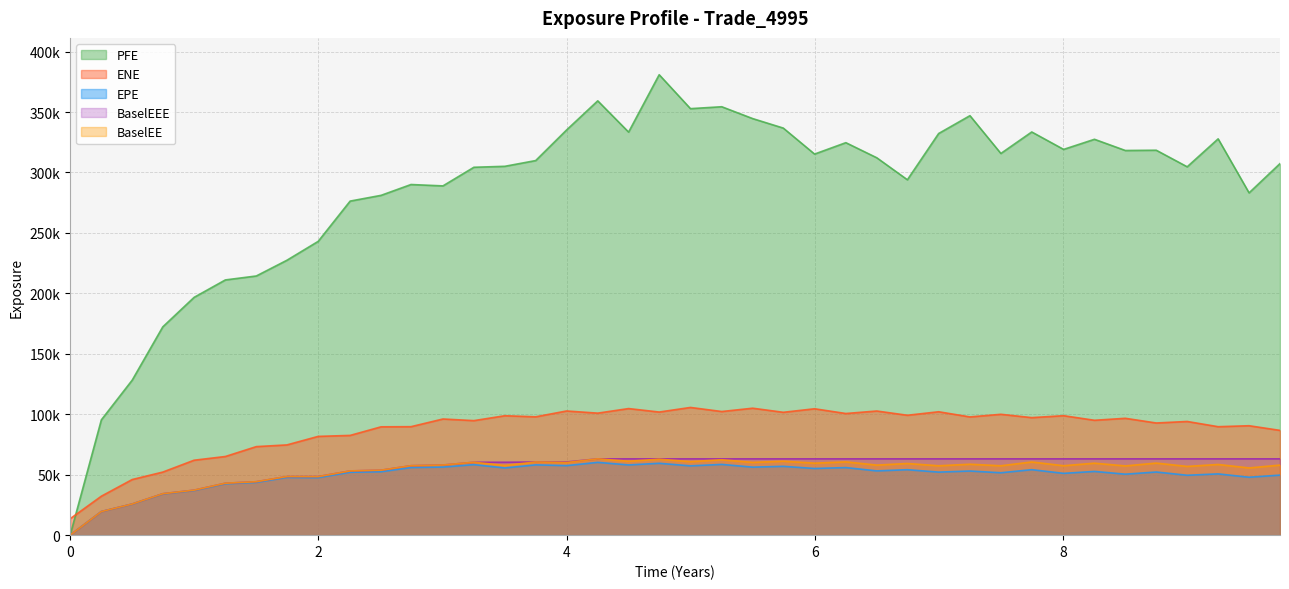

Reading left to right, list all the values displayed in this chart.

EPE: 0.0	19487.4	25673.9	34080.0	36914.6	42516.5	43635.3	47738.9	47550.2	52045.3	52476.3	55947.5	56319.1	58337.0	55588.5	58143.3	57511.9	60212.6	58089.8	59447.1	57320.5	58524.8	56254.1	56930.9	55148.4	55898.9	53164.2	54135.9	52158.2	53054.8	51620.6	54164.2	51124.4	52718.8	50445.4	52231.2	49554.4	50677.4	47915.2	49670.4
ENE: 13587.8	32231.7	46011.1	52177.6	61988.4	65065.9	73235.6	74649.1	81698.0	82511.0	89612.3	89729.9	96089.0	94735.2	98790.6	97893.9	102714.0	100931.0	104710.0	101844.0	105639.0	102269.0	105012.0	101626.0	104543.0	100627.0	102690.0	99177.4	102073.0	97806.1	99974.3	97225.8	98818.4	95027.4	96659.2	92783.9	94042.7	89717.6	90516.1	86668.7
PFE: 0.0	95368.5	128231.0	172305.0	196686.0	211116.0	214381.0	227378.0	243003.0	276323.0	281077.0	290036.0	288897.0	304302.0	305098.0	309853.0	335120.0	359250.0	333398.0	380851.0	352790.0	354373.0	344569.0	336716.0	315215.0	324653.0	312161.0	293968.0	332231.0	346984.0	315717.0	333502.0	319084.0	327446.0	318182.0	318399.0	304692.0	327812.0	283135.0	307353.0
BaselEE: 0.0	19524.1	25770.2	34276.7	37209.6	42955.5	44195.1	48470.2	48399.9	53138.0	53738.3	57458.7	58019.0	60302.7	57657.6	60513.1	60060.0	63129.4	61142.9	62814.5	60807.8	62361.5	60206.2	61196.2	59544.4	60642.3	57947.6	59282.2	57389.0	58678.4	57386.5	60524.5	57431.9	59538.3	57274.2	59617.5	56863.3	58476.6	55598.0	57956.5
BaselEEE: 0.0	19524.1	25770.2	34276.7	37209.6	42955.5	44195.1	48470.2	48470.2	53138.0	53738.3	57458.7	58019.0	60302.7	60302.7	60513.1	60513.1	63129.4	63129.4	63129.4	63129.4	63129.4	63129.4	63129.4	63129.4	63129.4	63129.4	63129.4	63129.4	63129.4	63129.4	63129.4	63129.4	63129.4	63129.4	63129.4	63129.4	63129.4	63129.4	63129.4